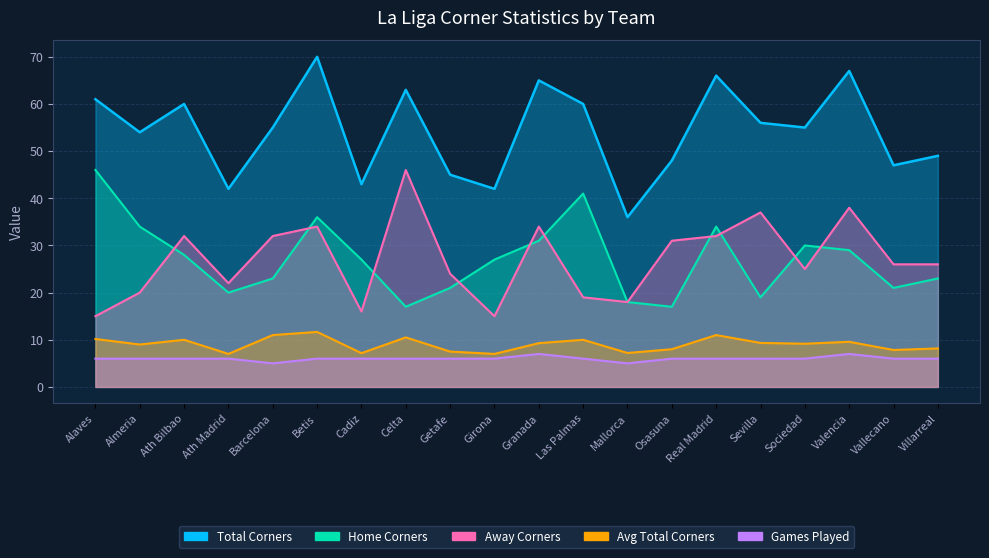

Where is Total Corners nearest to the value 53?

Almeria